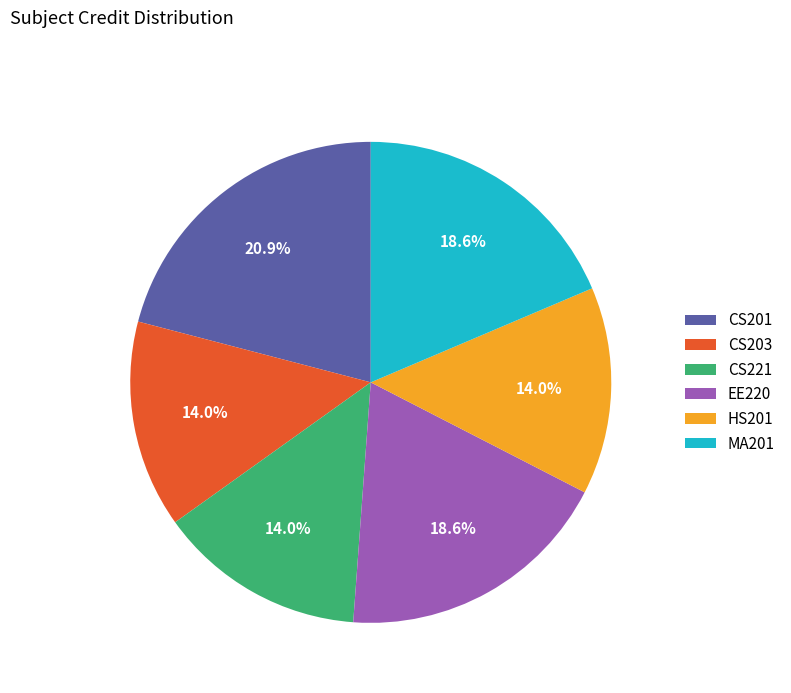

Which category has the biggest portion of the pie?

CS201